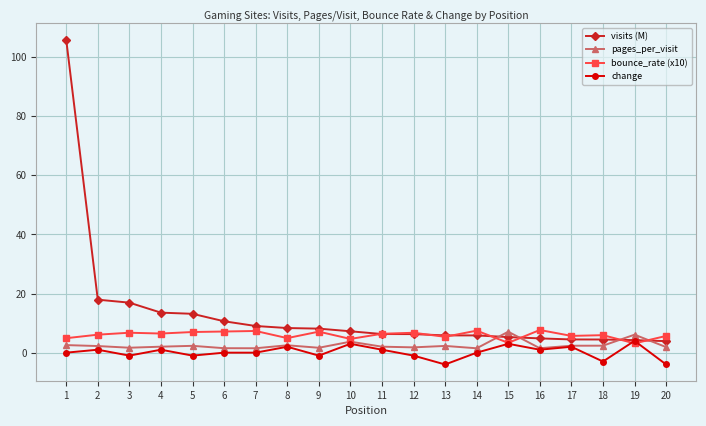

What is the total value across all series at 6?

19.3